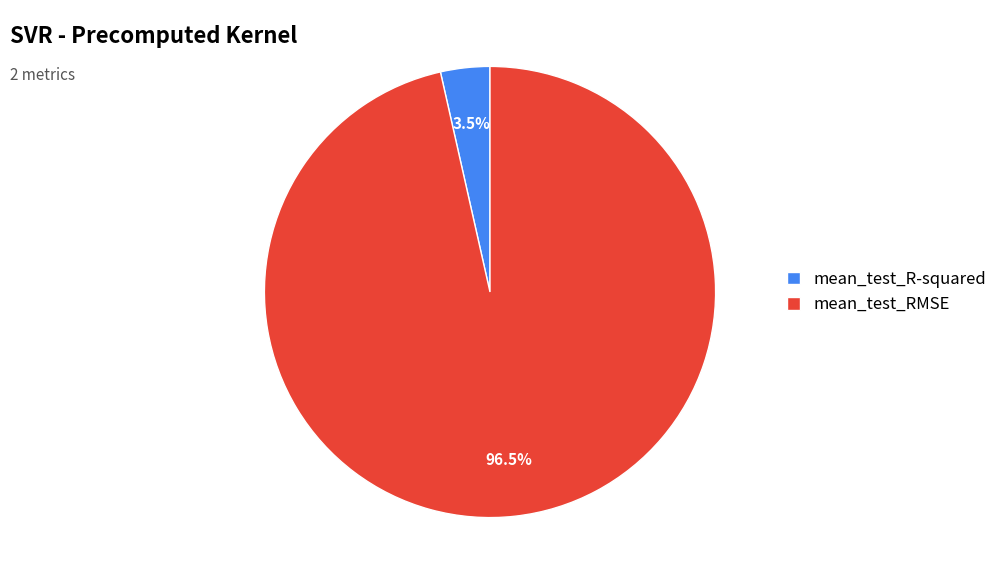

What is the total percentage of mean_test_R-squared and mean_test_RMSE?

100.0%